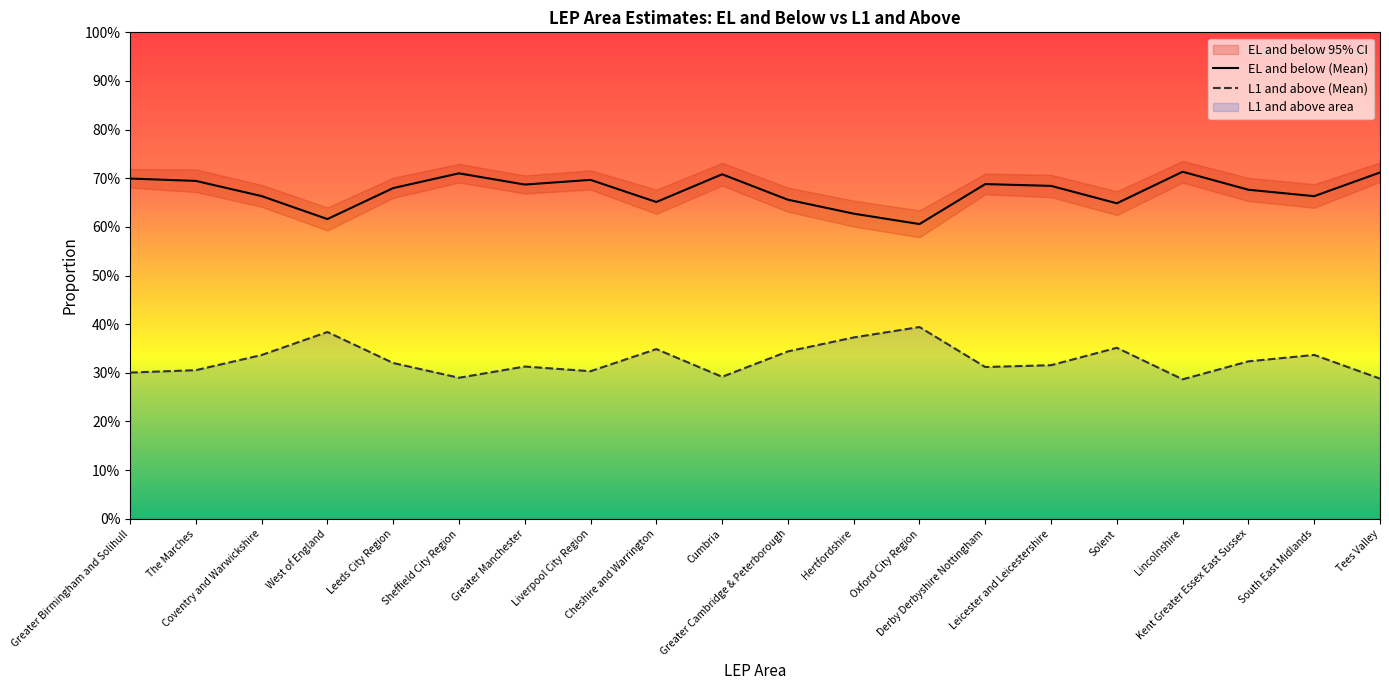

How many lines are shown in the chart?

2